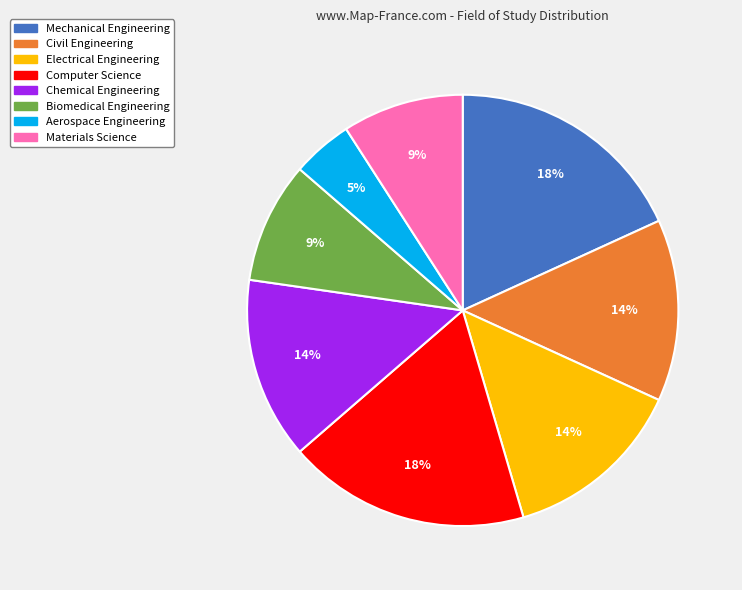

True or false: Chemical Engineering accounts for 2% of the total.

False